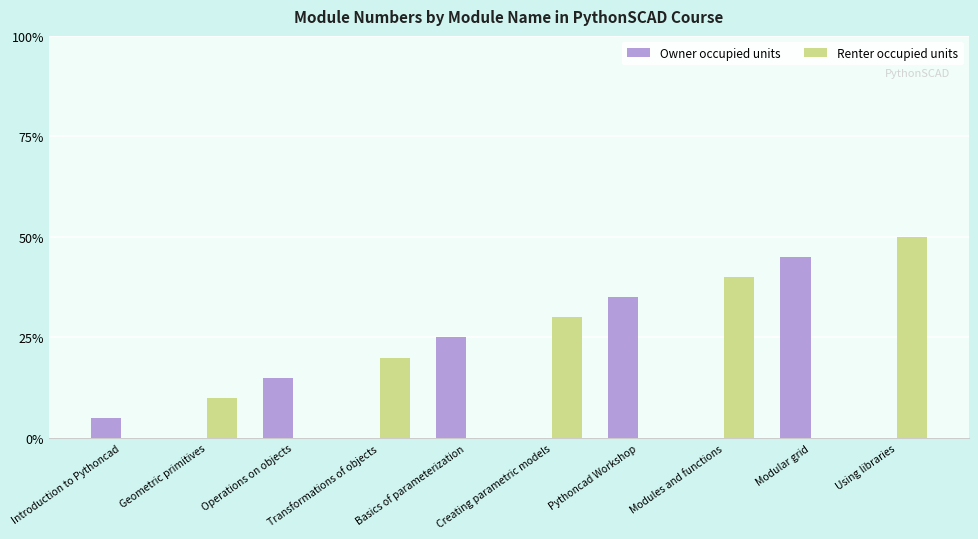

What value does the Renter occupied units series have at Transformations of objects?

4